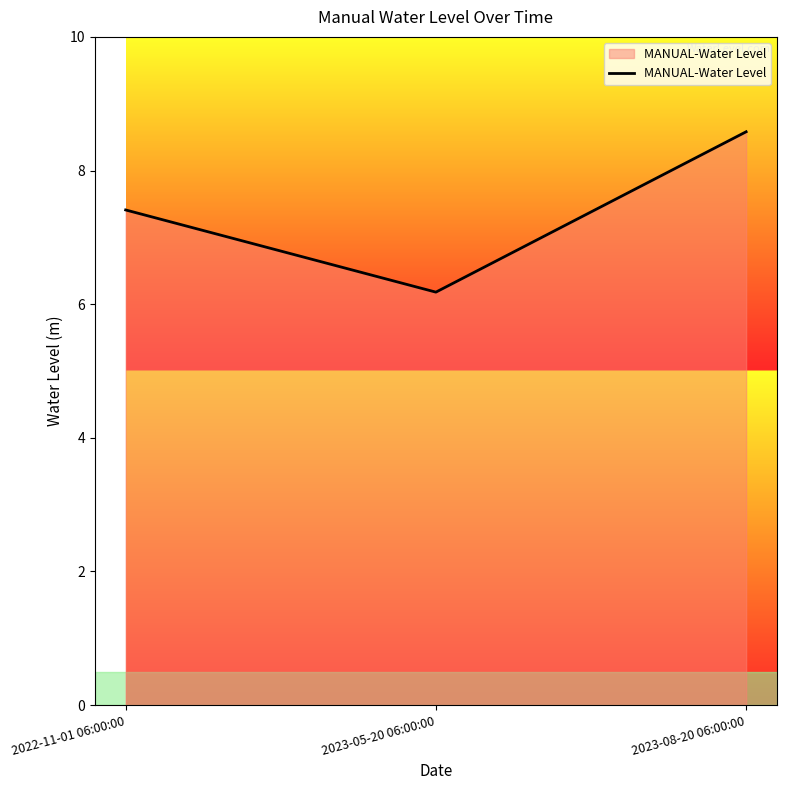

What is the difference between the maximum and minimum values?

2.4